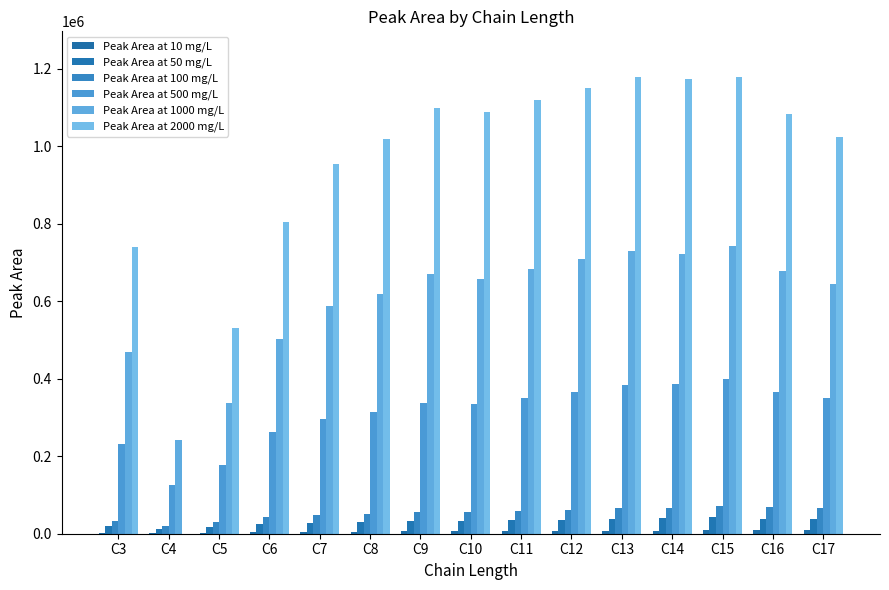

How many data points does each series have?

15